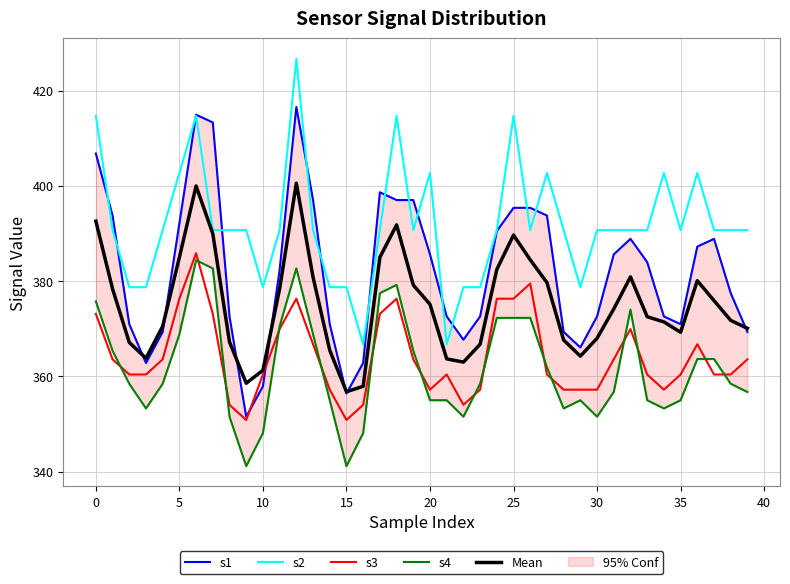

What is the lowest value of the s2 series?

366.7